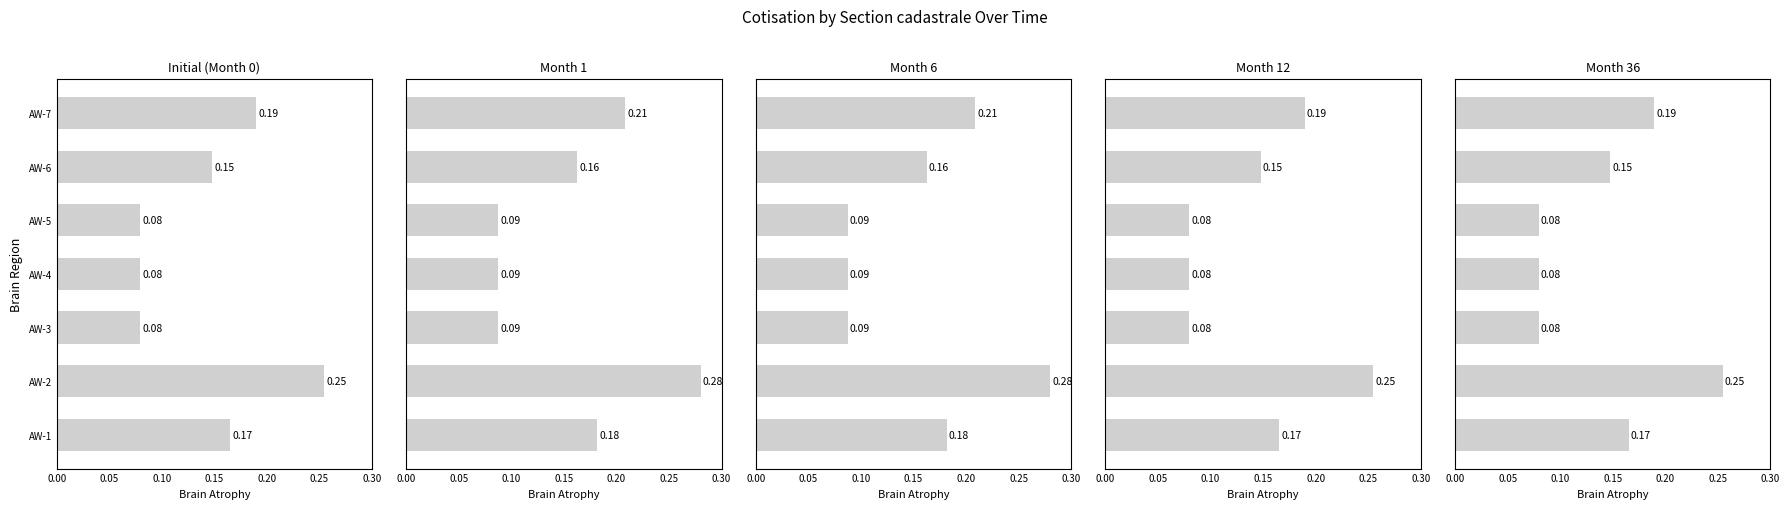

The value of Month 1 at AW-5 is 0.1. True or false?

False